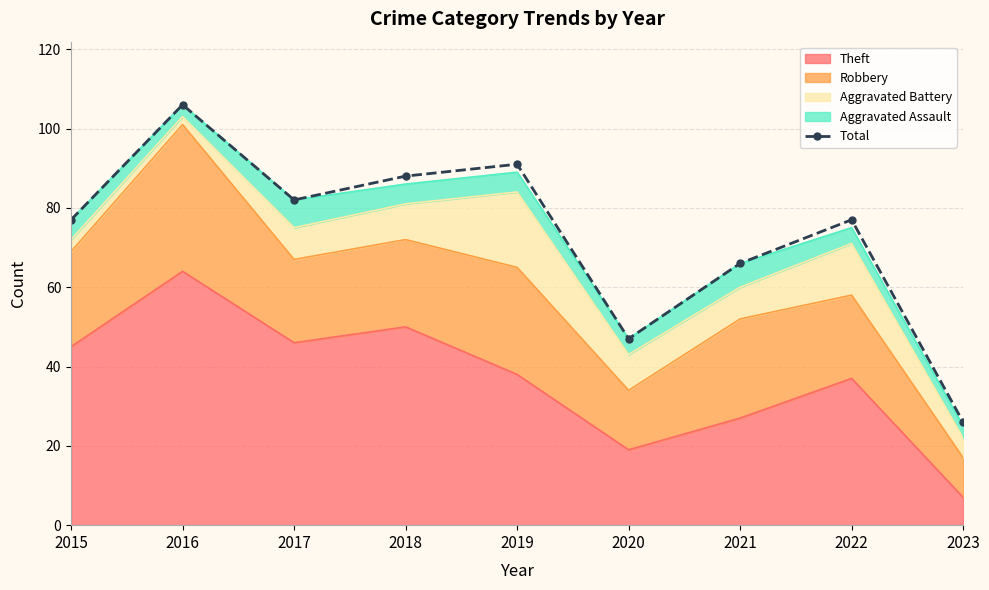

Rank the categories by value from highest to lowest.

2016, 2019, 2018, 2017, 2015, 2022, 2021, 2020, 2023